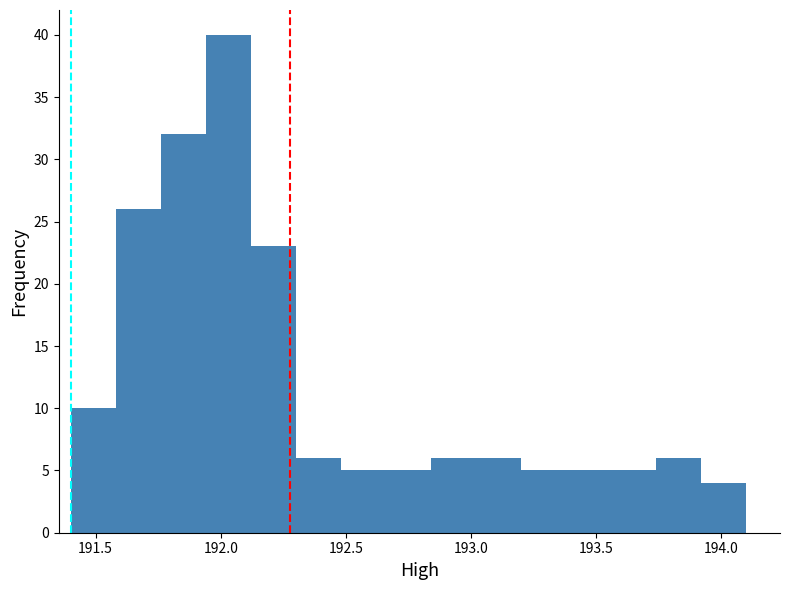

Read against the x-axis, roughly where is the centre of the tallest bar?

192.05